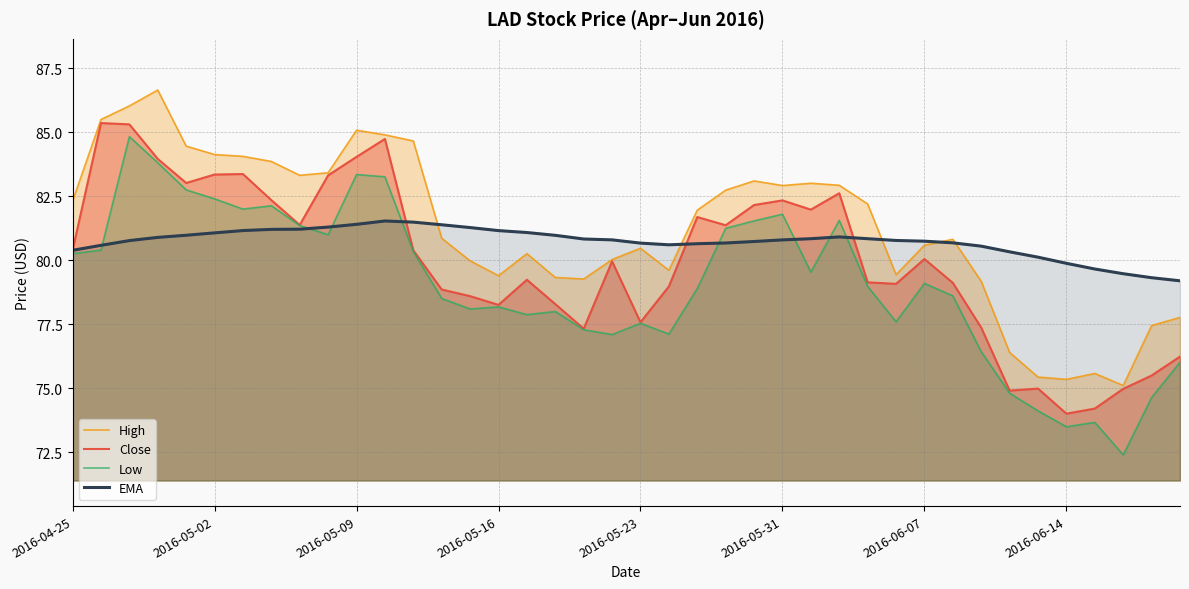

What is the minimum value shown in the chart?

72.4